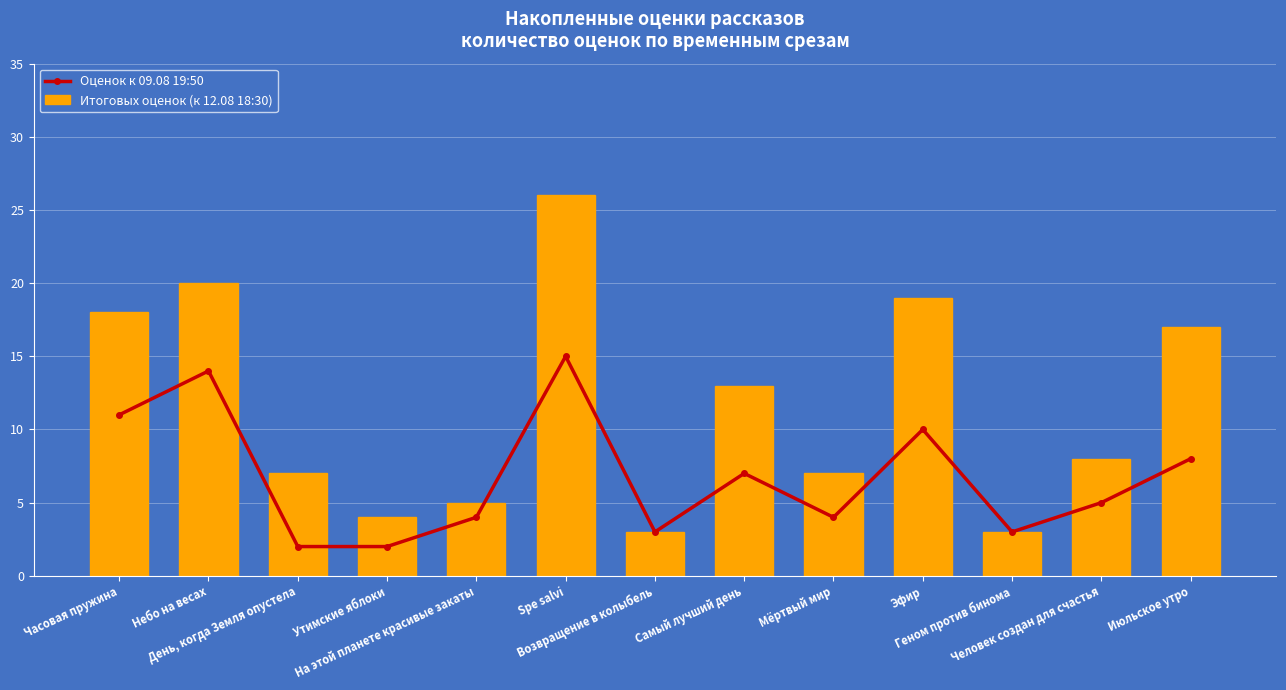

Are the bars grouped side by side (vs. stacked)?

Yes